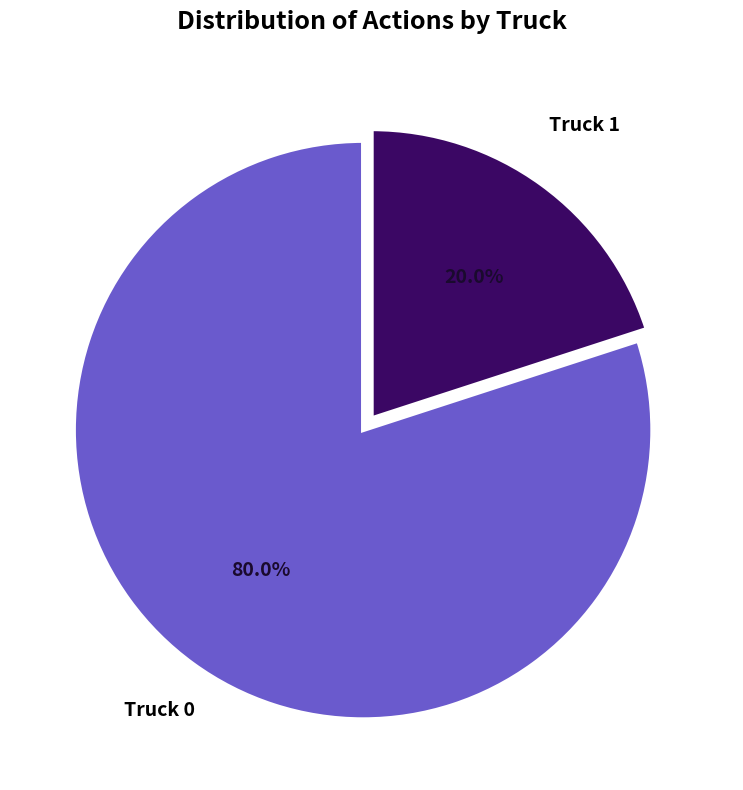

Is there any slice that represents more than half of the pie?

Yes